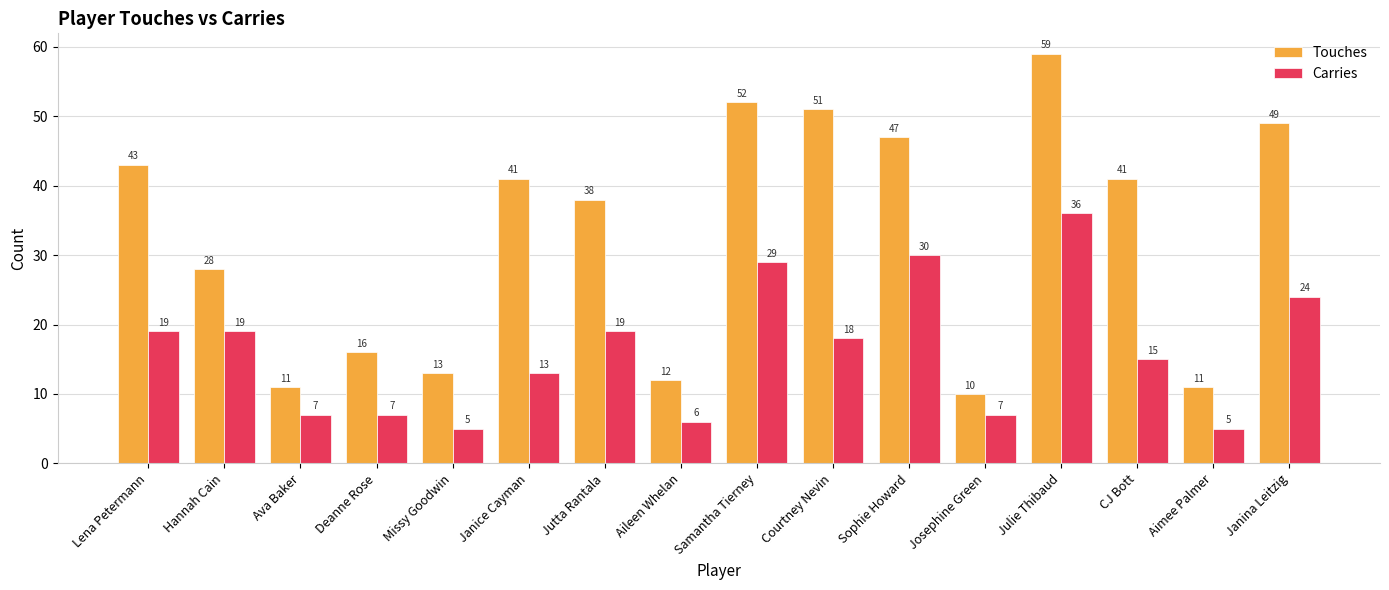

What is the sum of the Touches values at Janina Leitzig and Samantha Tierney?

101